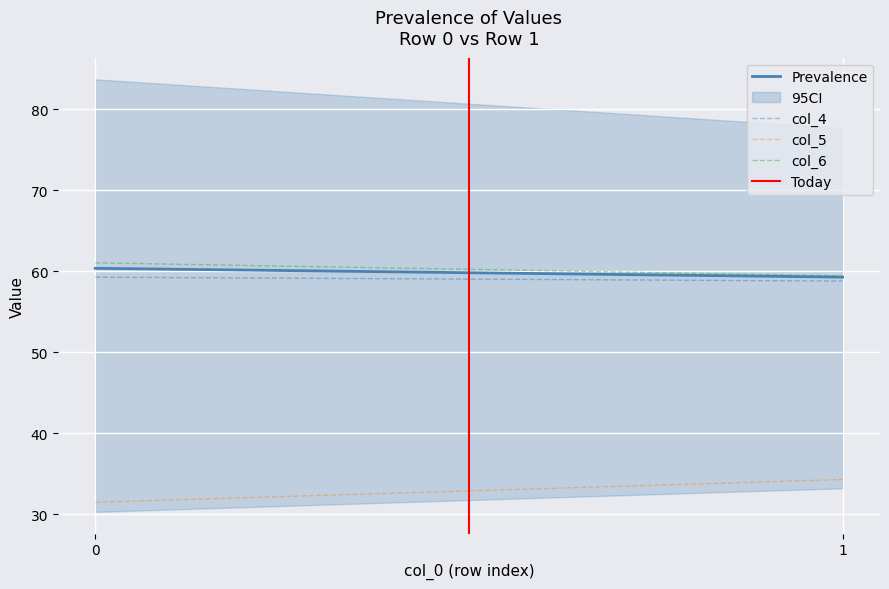

Rank the series by their maximum value, from highest to lowest.

col_6, Prevalence, col_4, col_5, Today